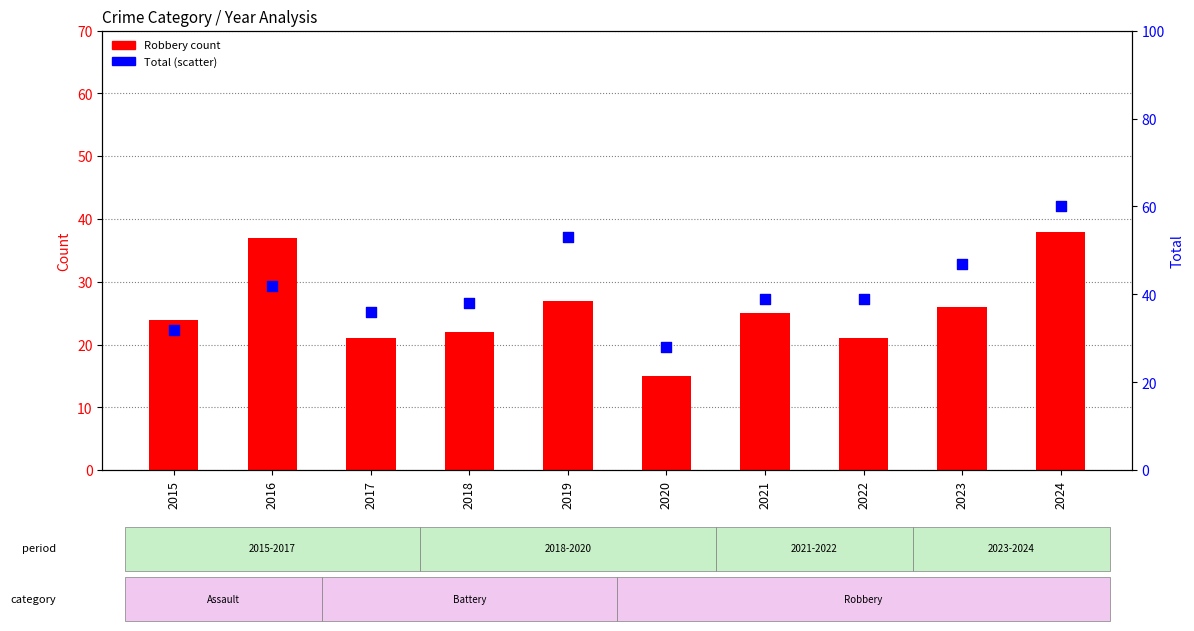

What is the total value across all series at 2015?

56